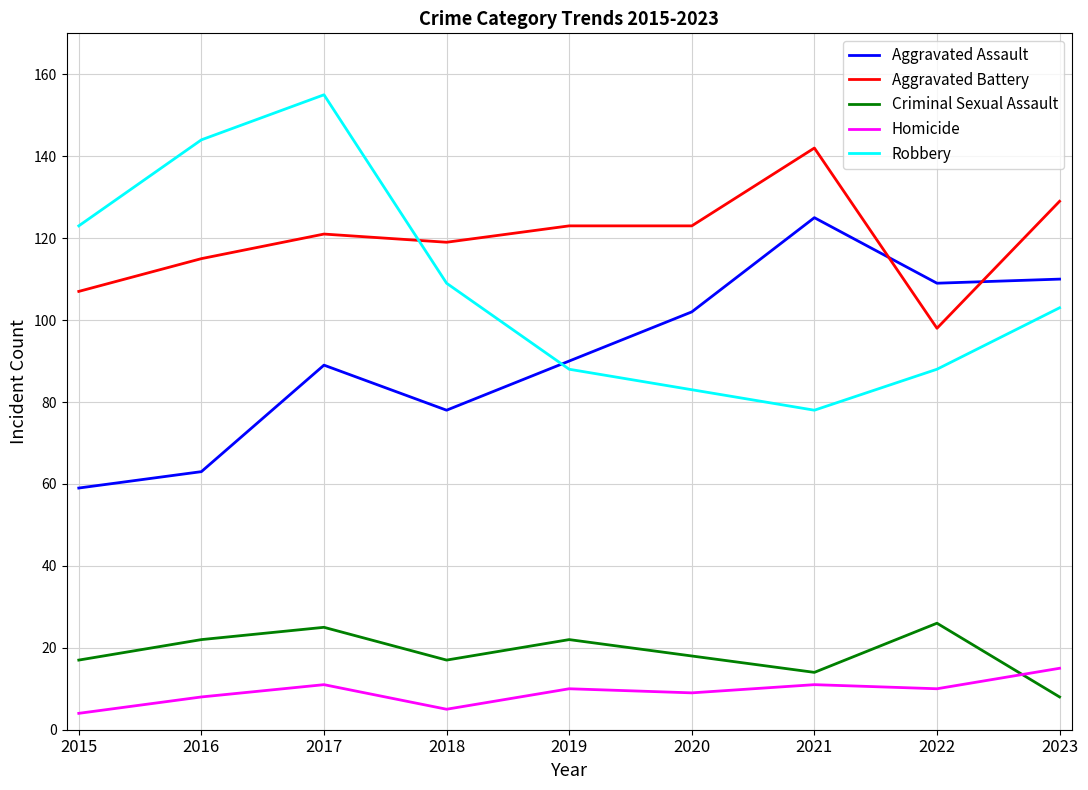

At 2016, list the series in order from largest to smallest.

Robbery, Aggravated Battery, Aggravated Assault, Criminal Sexual Assault, Homicide